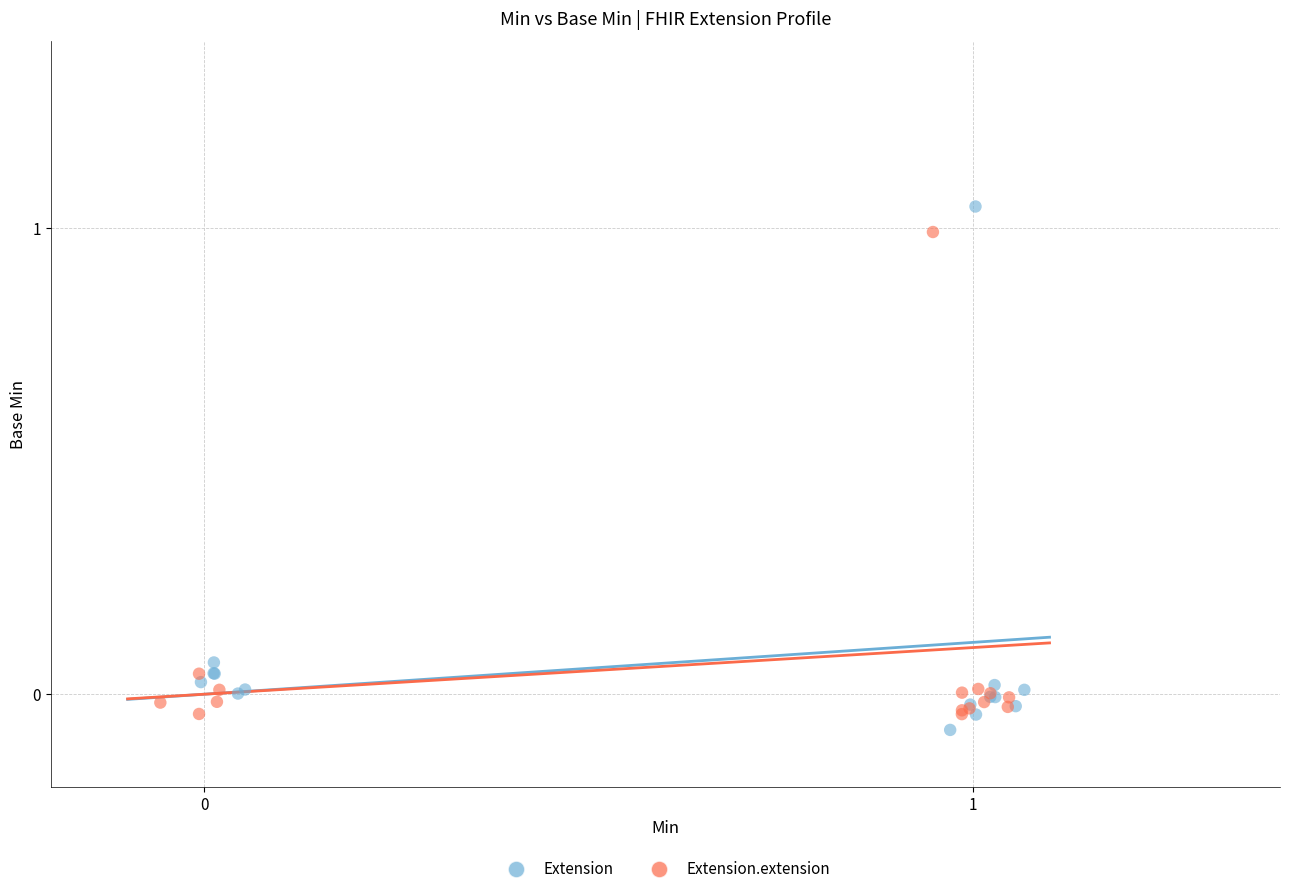

Which series contains the lowest Y value?

Extension